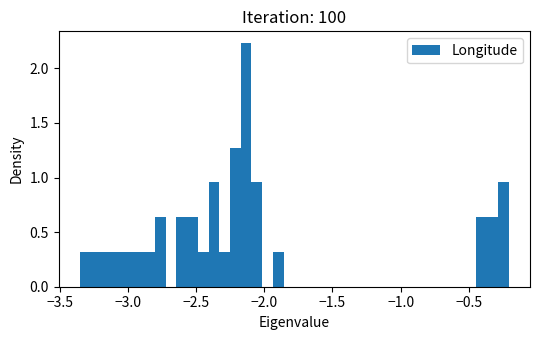

Around what value on the x-axis is the tallest bar? Give the approximate position of its centre, as read against the axis.

-2.15